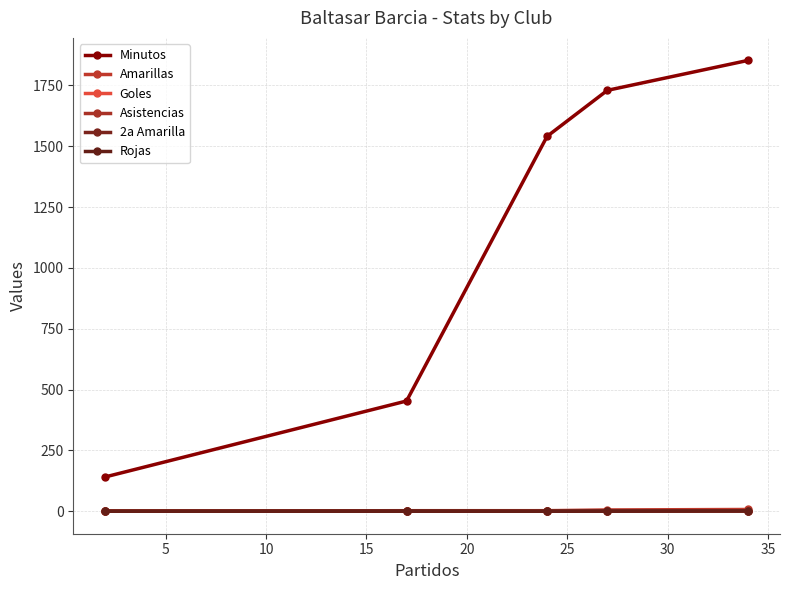

True or false: Minutos and Rojas intersect in this chart.

False